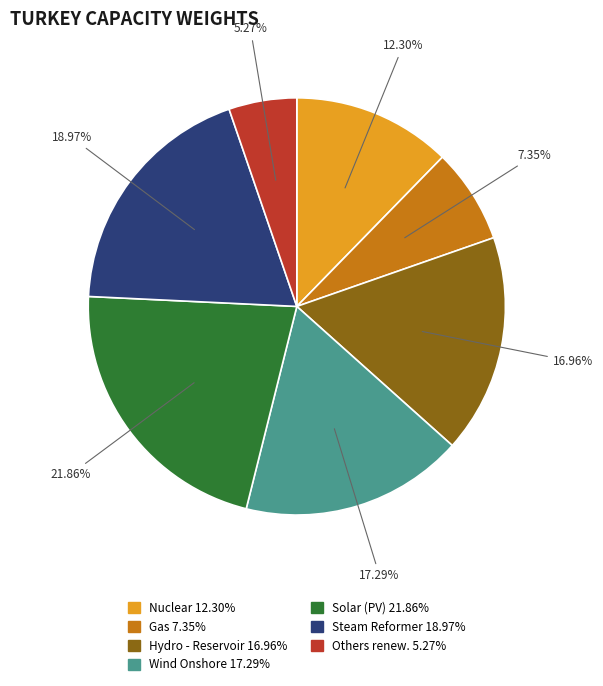

Is there any slice that represents more than half of the pie?

No